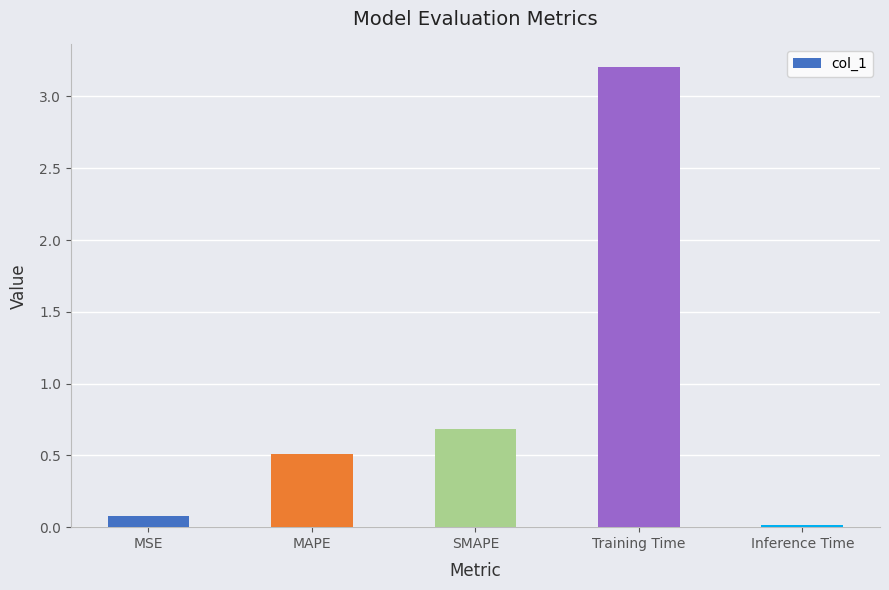

What is the difference between the maximum and minimum values?

3.2